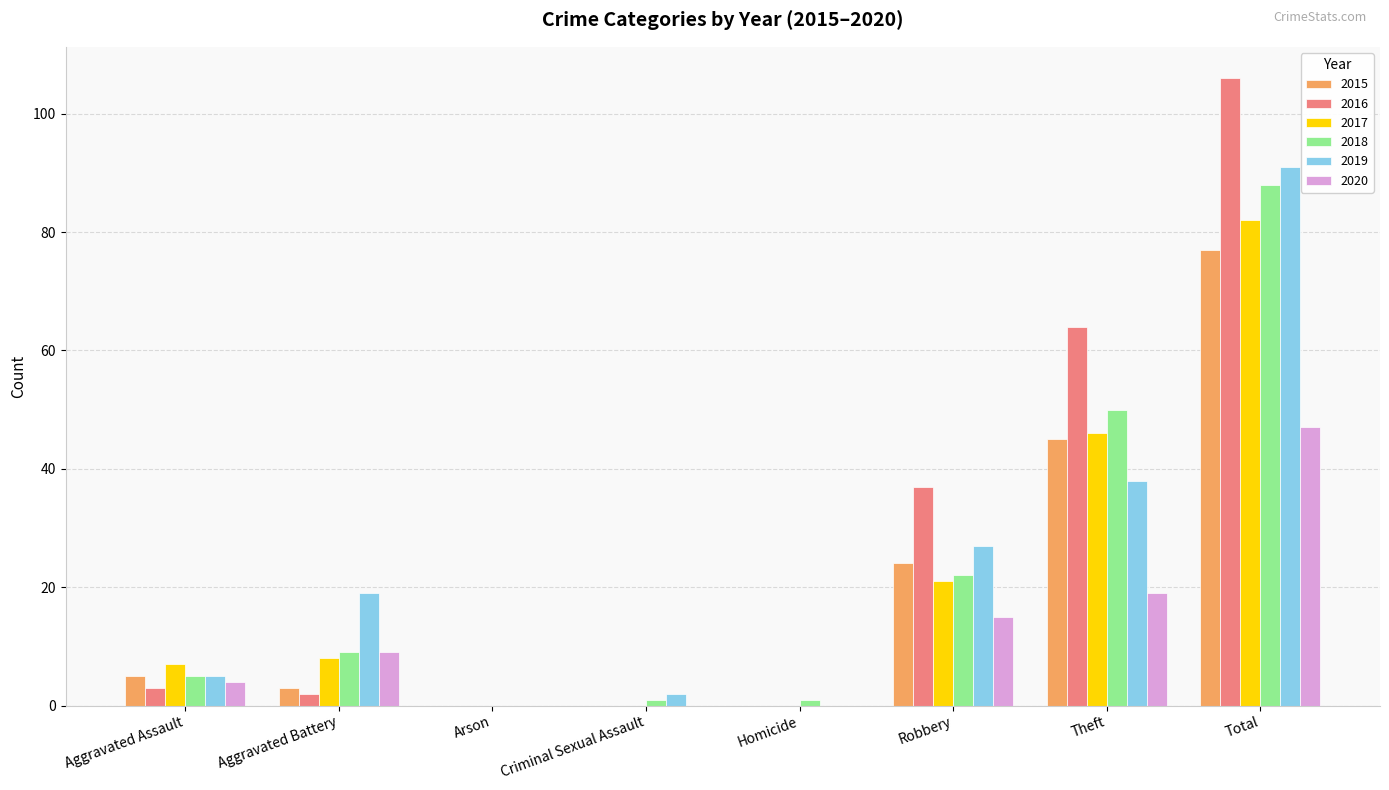

At which category is the sum across all series the highest?

Total